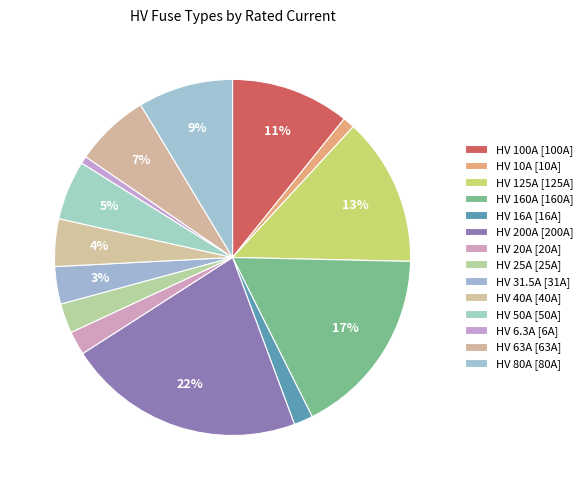

How many slices are in this pie chart?

14